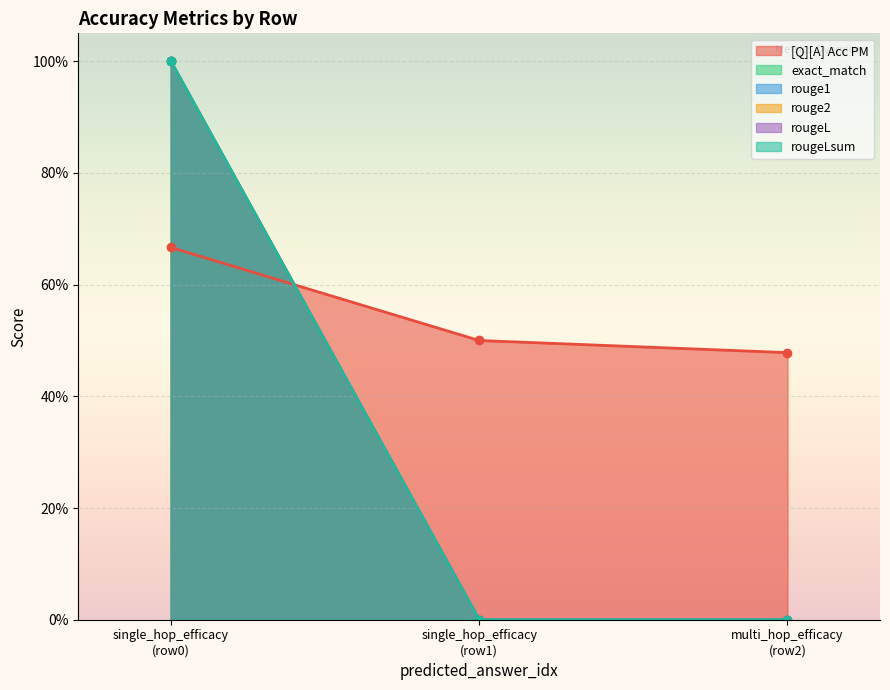

Which series changed the most between 0 and 0?

exact_match